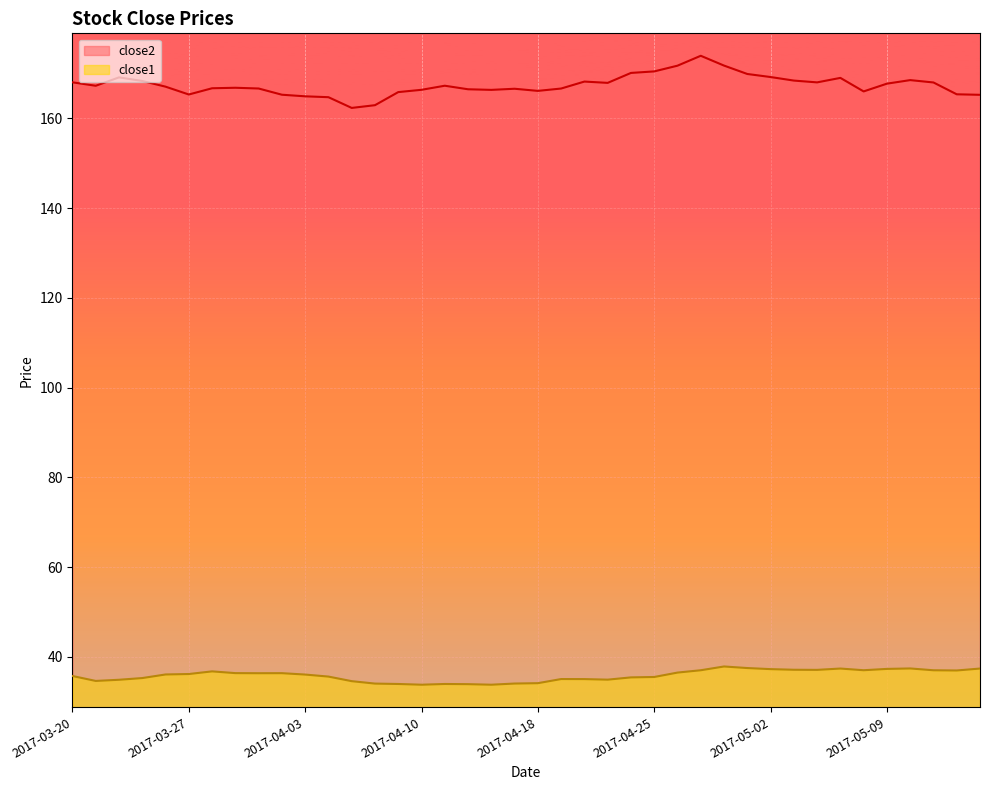

True or false: close1 and close2 intersect in this chart.

False